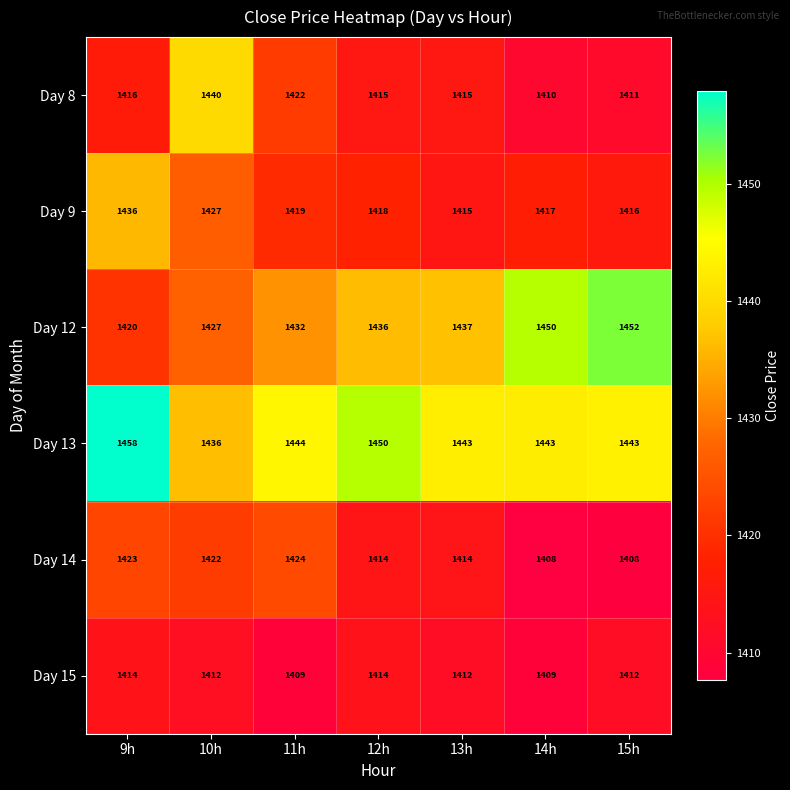

Is it true that Day 15 equals 1414 at 9h?

True